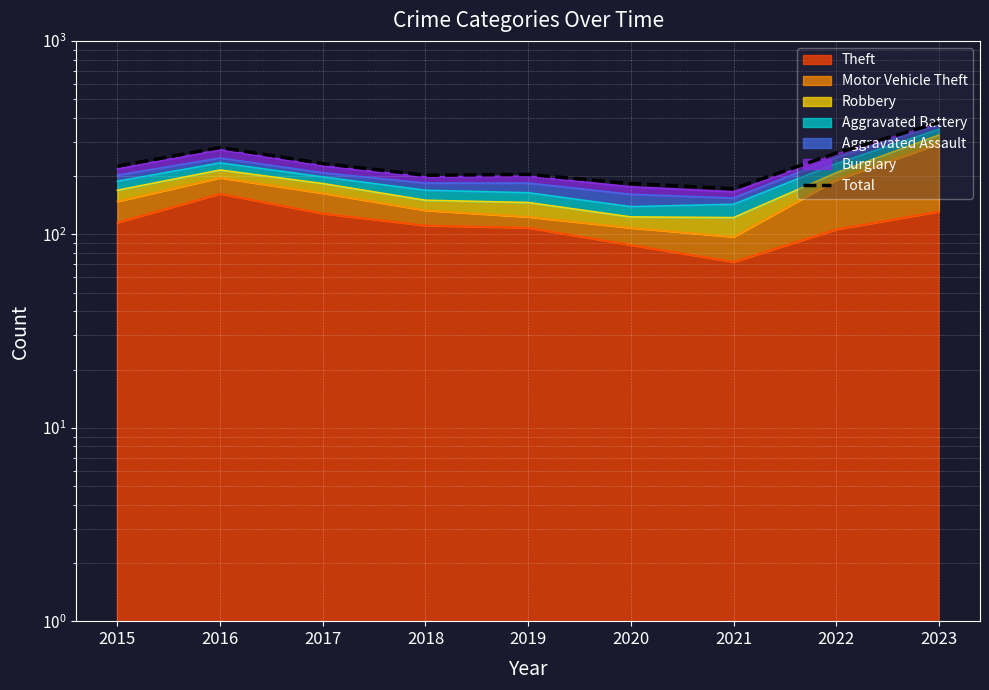

How many lines are shown in the chart?

1